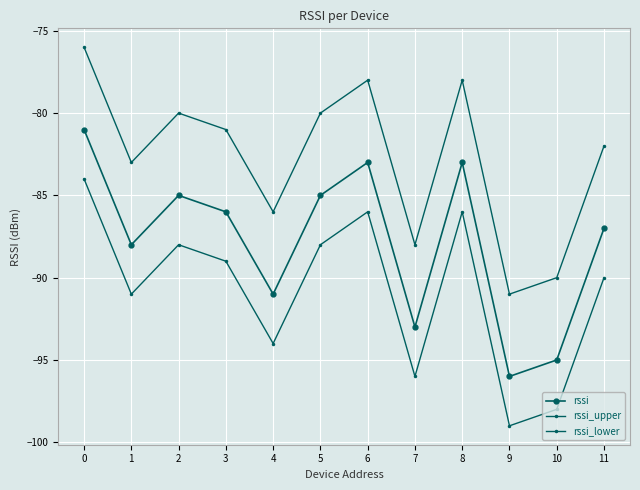

True or false: rssi_lower has a value of -129 at 6.

False